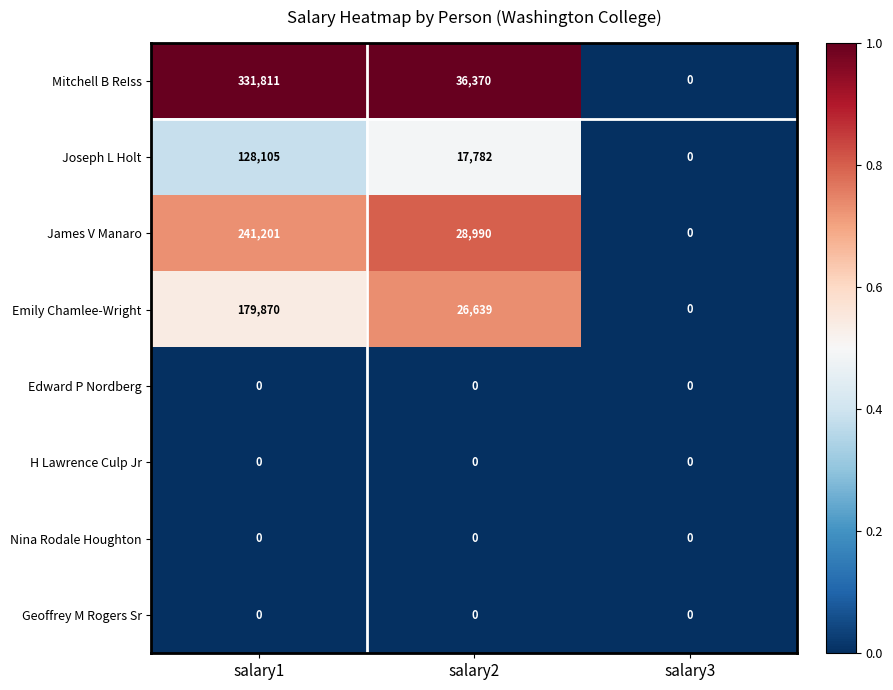

Which label corresponds to the largest value in the chart?

salary1